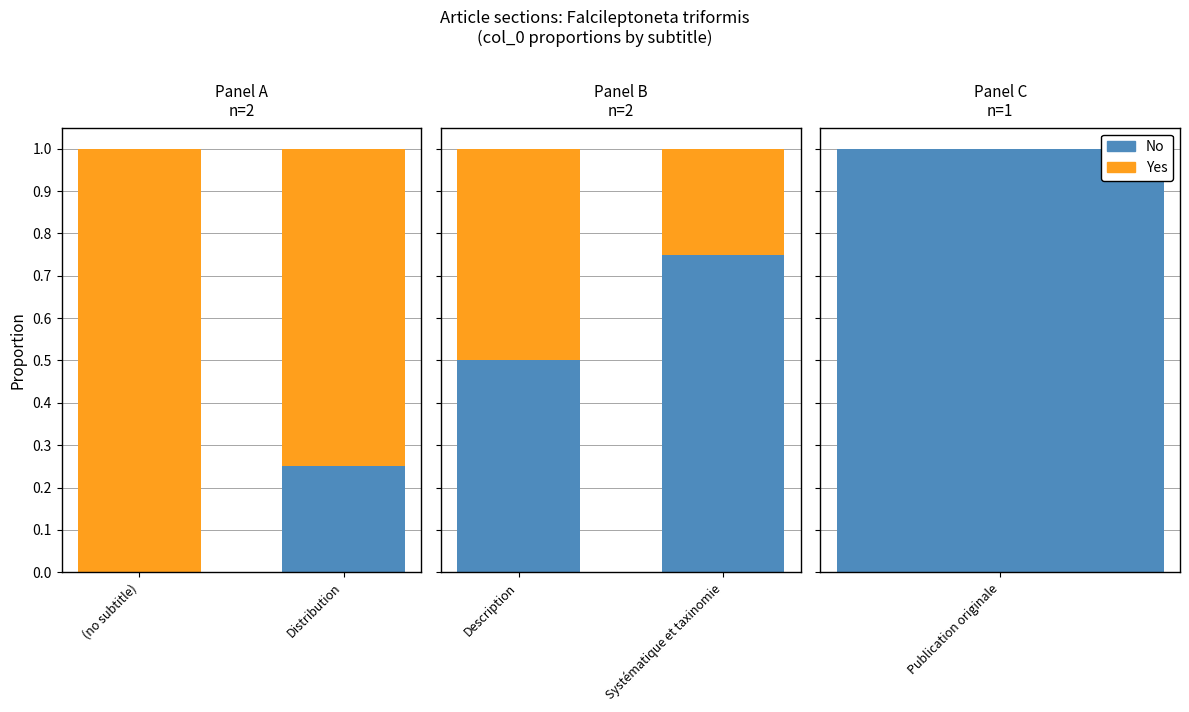

Between Description and Systématique et taxinomie, which is larger?

Systématique et taxinomie